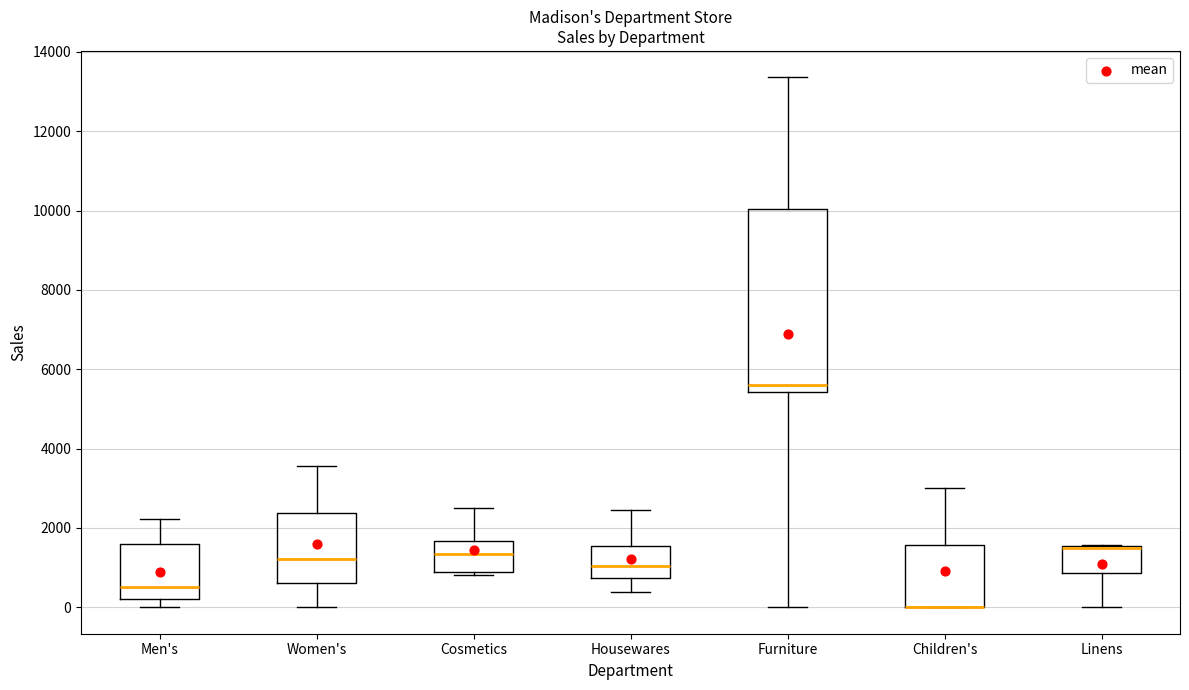

Reading left to right, read every box against the y-axis: the position of its median line, the range the box covers, and the ends of its whiskers. The values are not printed on the chart, so give them approximately, as read against the axis.

Men's: median 600, box 200 to 1600, whiskers 0 to 2200
Women's: median 1200, box 600 to 2400, whiskers 0 to 3600
Cosmetics: median 1400, box 800 to 1600, whiskers 800 (just below the box's lower edge) to 2400
Housewares: median 1000, box 800 to 1600, whiskers 400 to 2400
Furniture: median 5600, box 5400 to 10000, whiskers 0 to 13400
Children's: median 0 (drawn on the box's lower edge), box 0 to 1600, whiskers 0 to 3000
Linens: median 1600 (drawn on the box's upper edge), box 800 to 1600, whiskers 0 to 1600